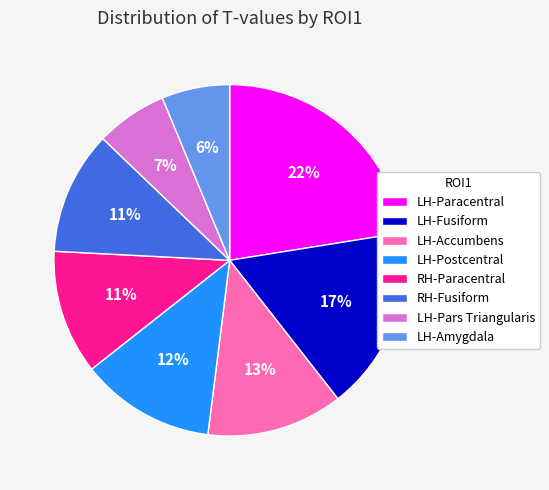

Which slice is the largest?

LH-Paracentral